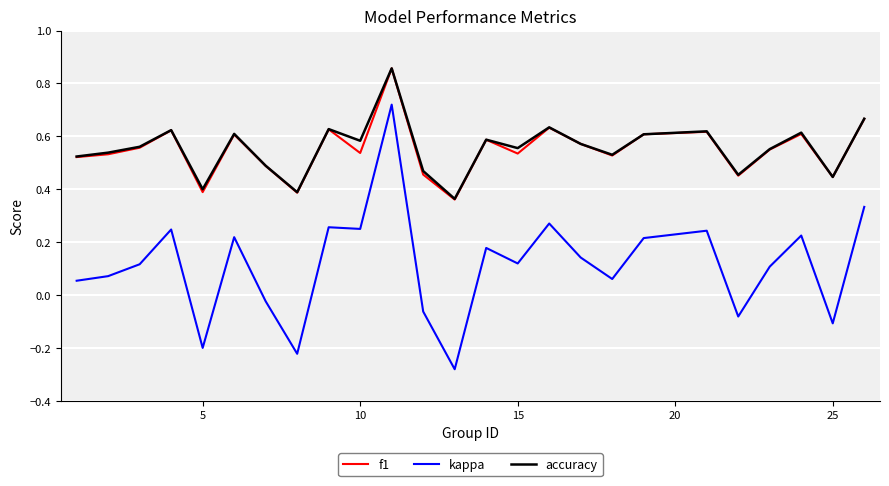

True or false: accuracy and kappa intersect in this chart.

False